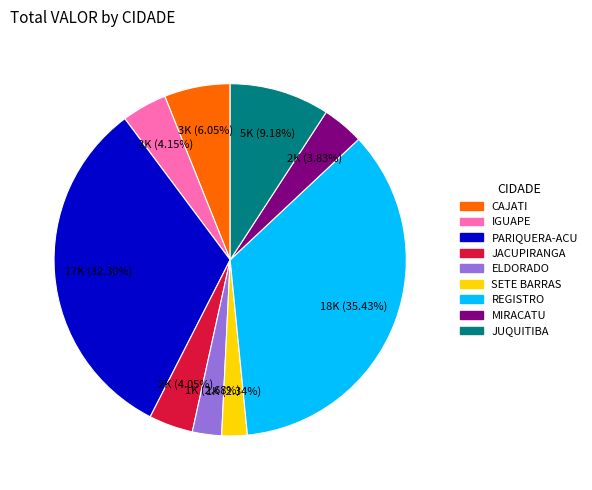

The MIRACATU slice represents 10% of the pie. True or false?

False